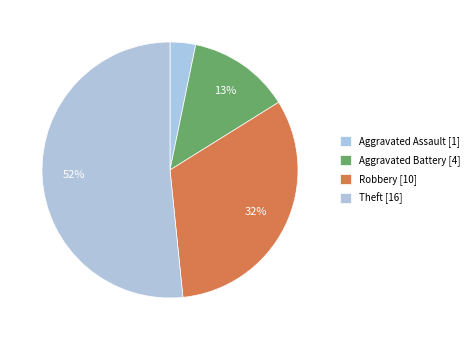

To the nearest percent, what portion does Aggravated Assault represent?

3%